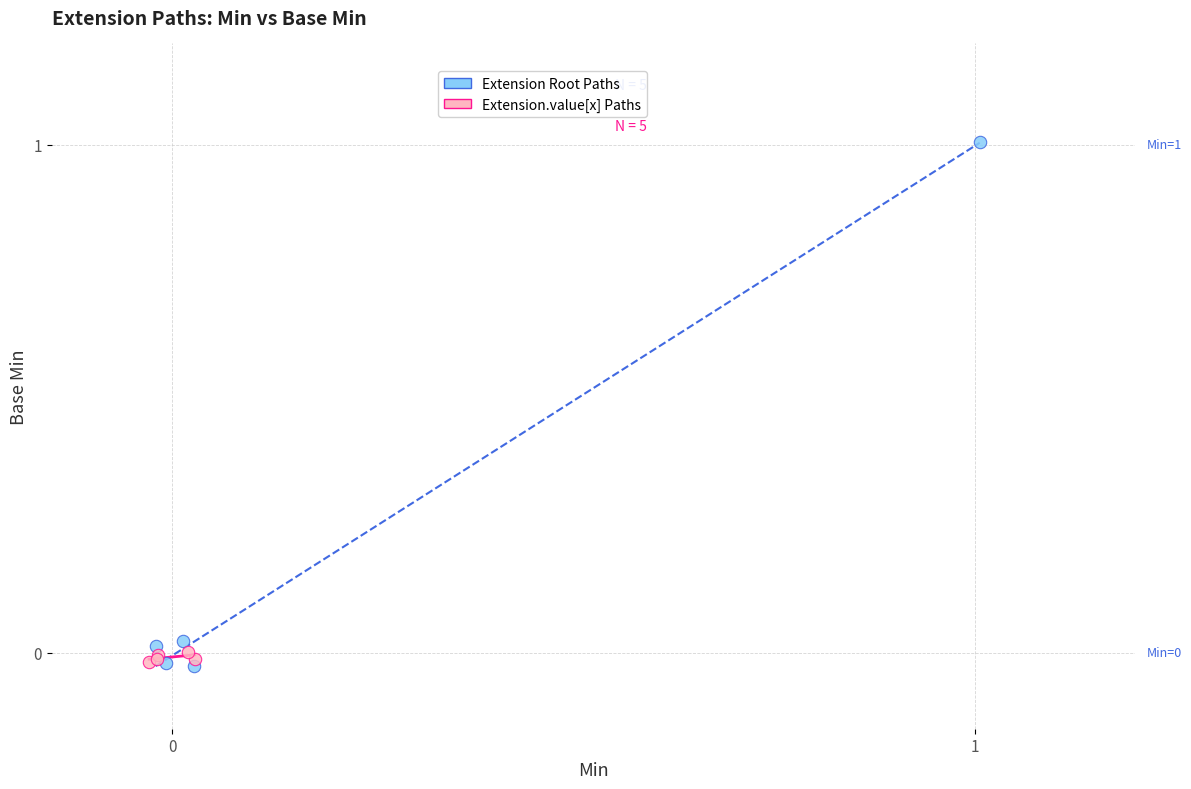

Which series reaches the maximum Y coordinate?

Extension Root Paths